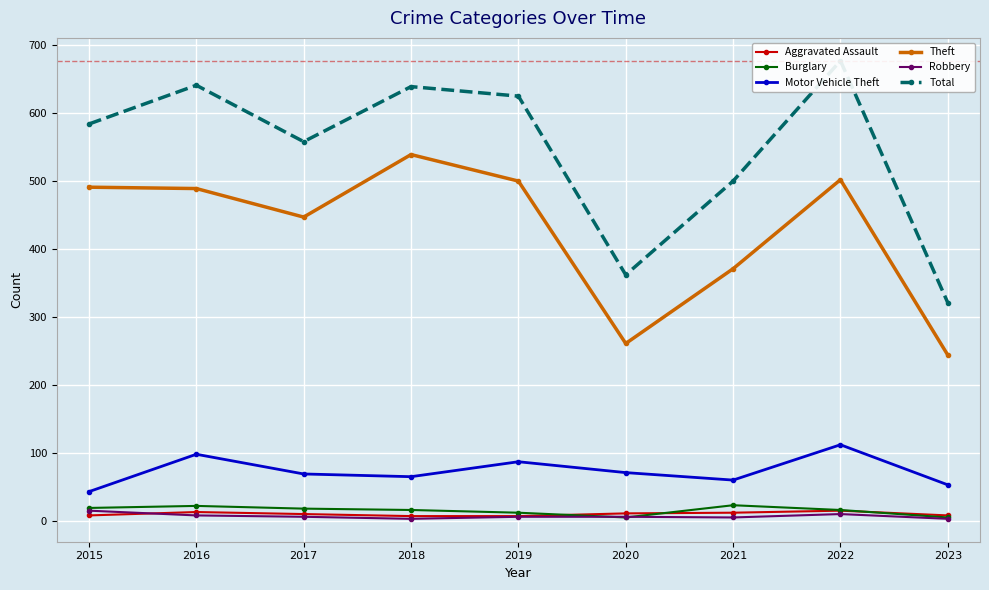

Reading left to right, extract all data points from this chart.

Aggravated Assault: 2015=8	2016=13	2017=10	2018=7	2019=7	2020=11	2021=12	2022=15	2023=8
Burglary: 2015=19	2016=22	2017=18	2018=16	2019=12	2020=5	2021=23	2022=16	2023=5
Motor Vehicle Theft: 2015=43	2016=98	2017=69	2018=65	2019=87	2020=71	2021=60	2022=112	2023=53
Theft: 2015=491	2016=489	2017=447	2018=539	2019=500	2020=261	2021=371	2022=502	2023=244
Robbery: 2015=15	2016=8	2017=6	2018=3	2019=6	2020=6	2021=5	2022=10	2023=3
Total: 2015=584	2016=641	2017=558	2018=639	2019=625	2020=362	2021=500	2022=677	2023=321